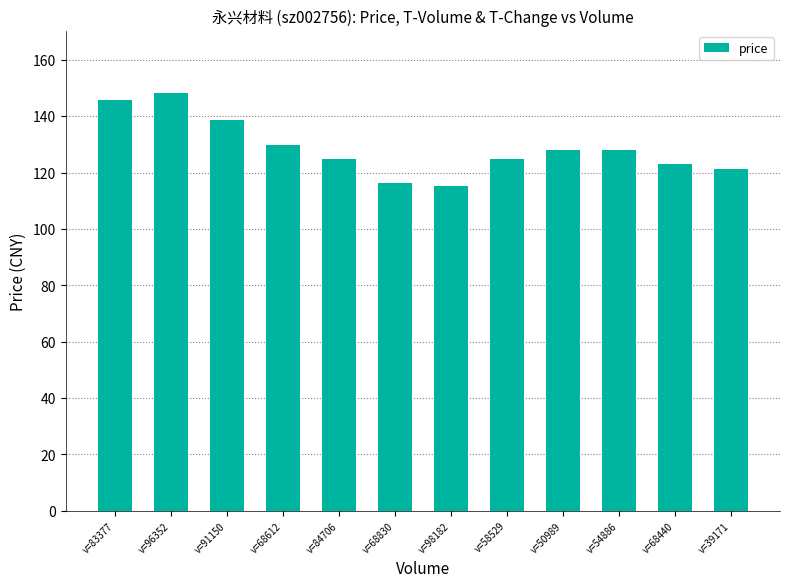

The chart shows a value of 29.4 at v=58529. True or false?

False